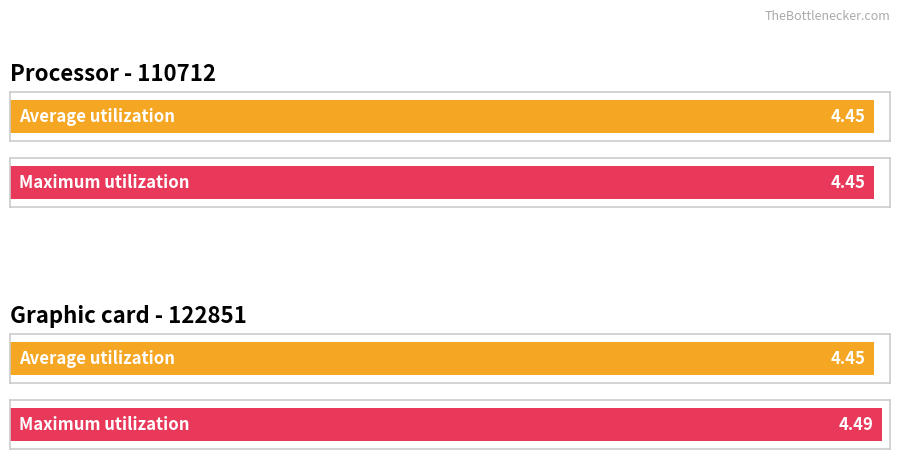

At which category does the chart reach its peak across all series?

122851